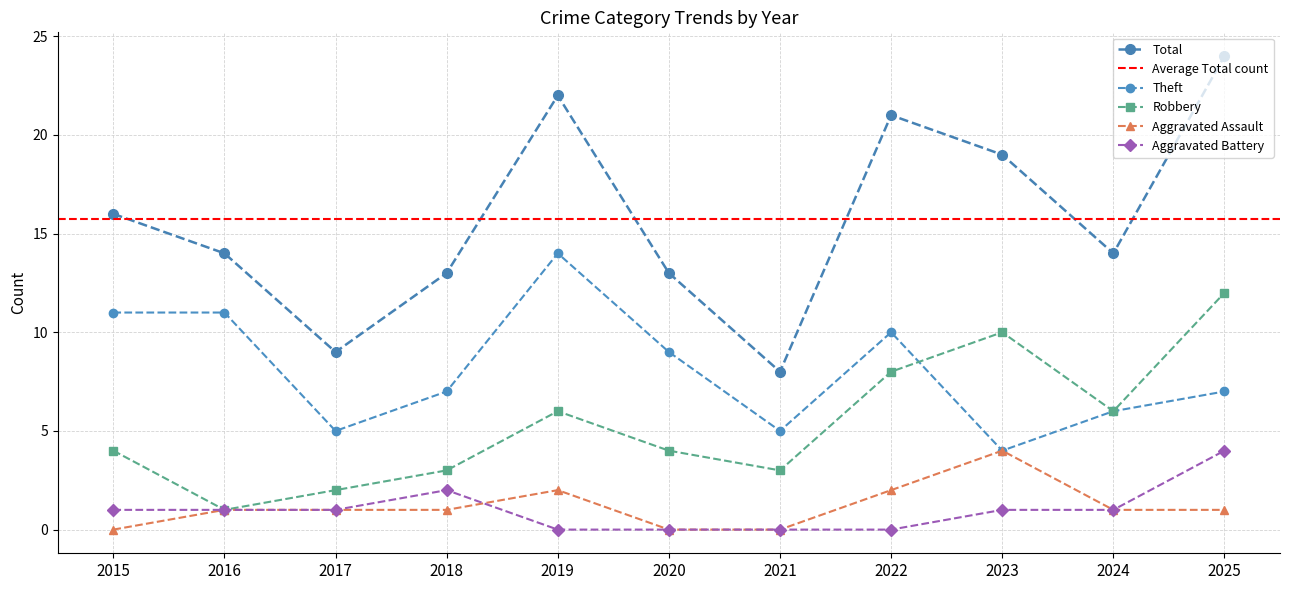

What is the value of the Robbery point at the 8th from the left?

8